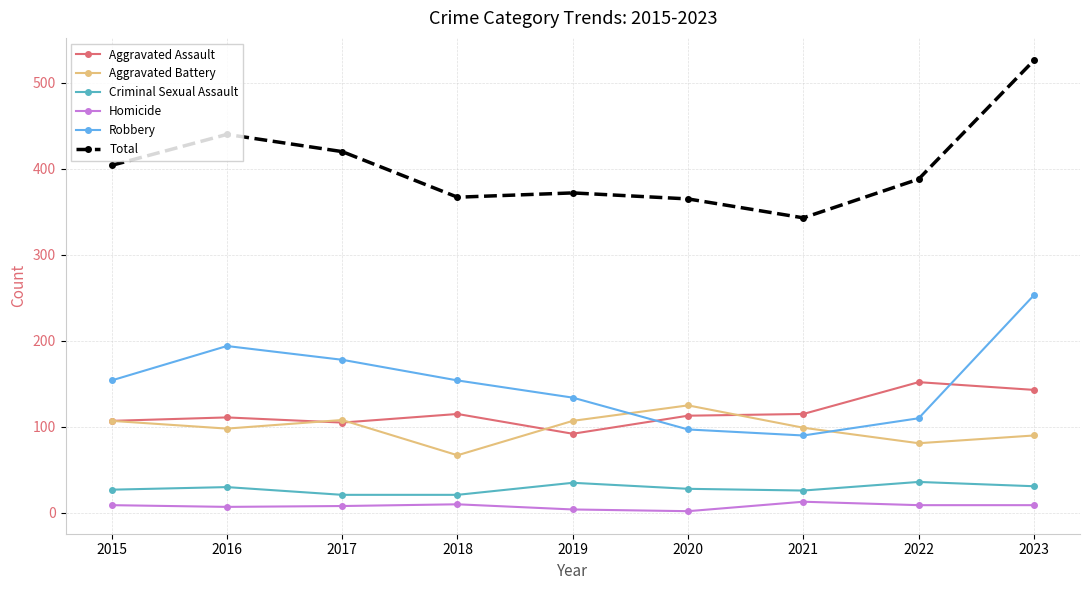

At which label does Robbery reach its minimum?

2021